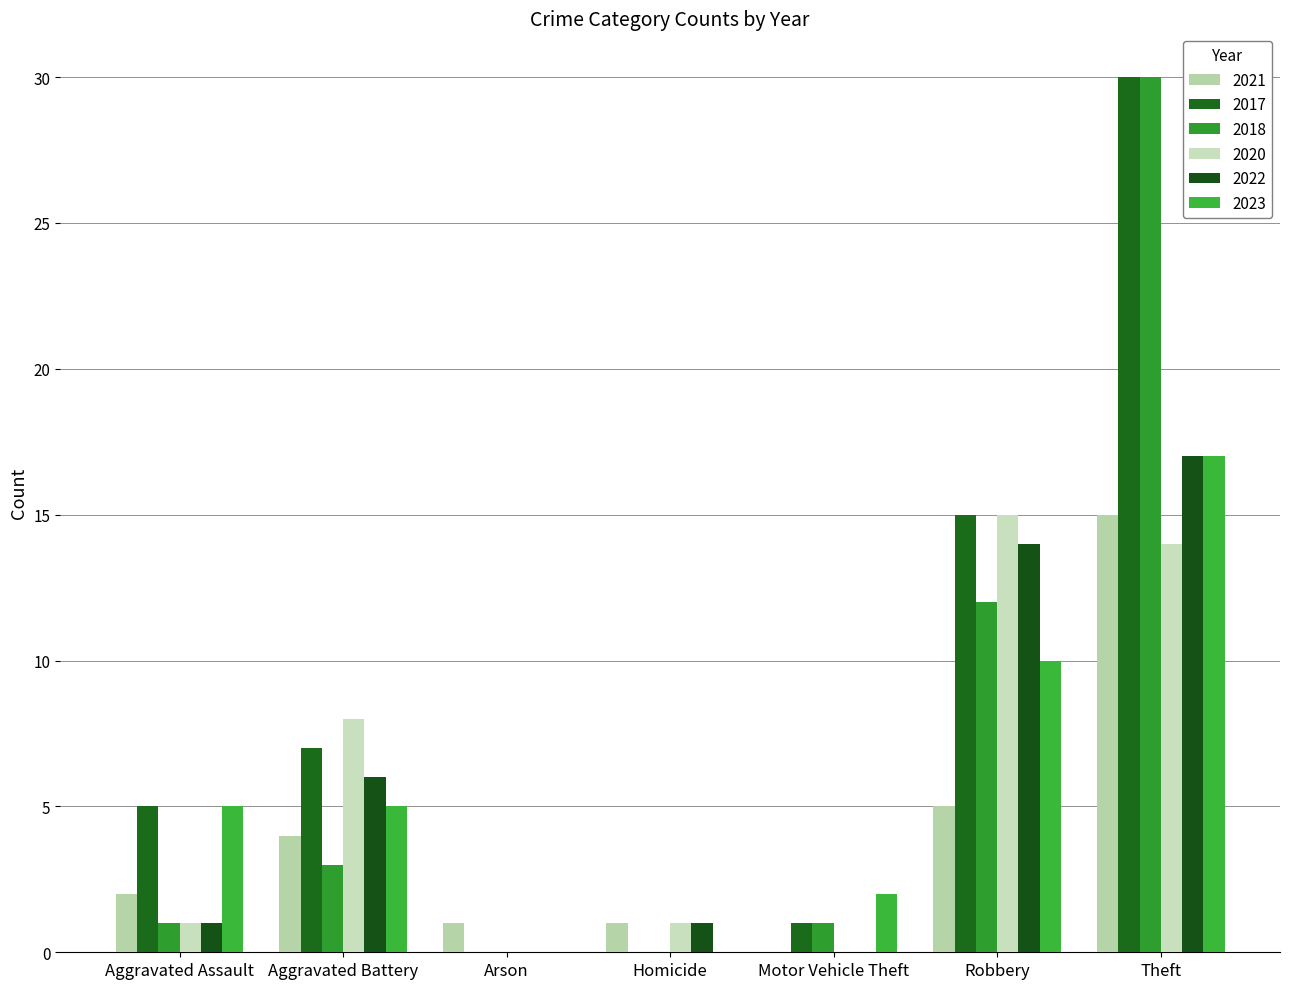

How many groups of bars are there?

7